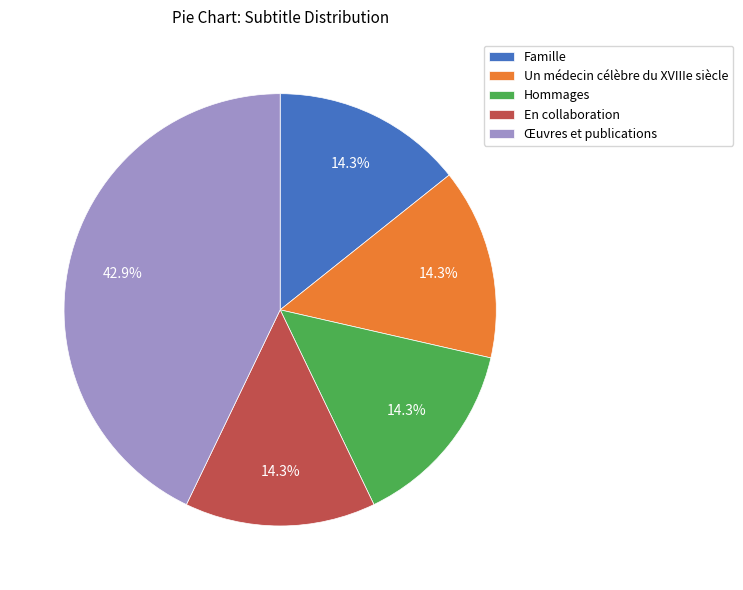

To the nearest percent, what portion does Un médecin célèbre du XVIIIe siècle represent?

14%